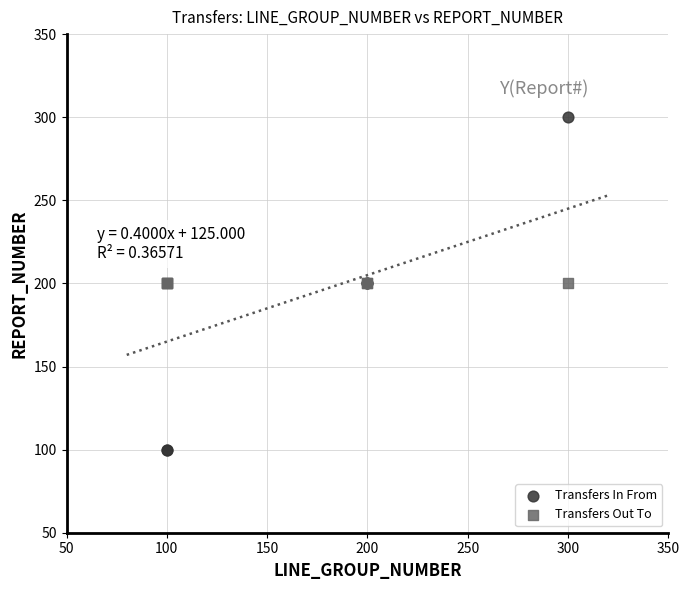

Which series contains the highest Y value?

Transfers In From